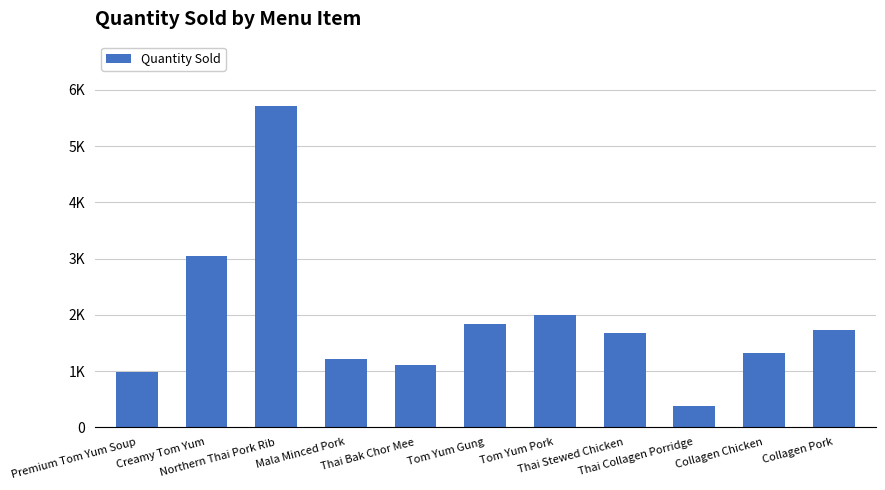

Reading left to right, extract all data points from this chart.

Premium Tom Yum Soup=982	Creamy Tom Yum=3043	Northern Thai Pork Rib=5716	Mala Minced Pork=1217	Thai Bak Chor Mee=1107	Tom Yum Gung=1833	Tom Yum Pork=1991	Thai Stewed Chicken=1670	Thai Collagen Porridge=376	Collagen Chicken=1325	Collagen Pork=1725